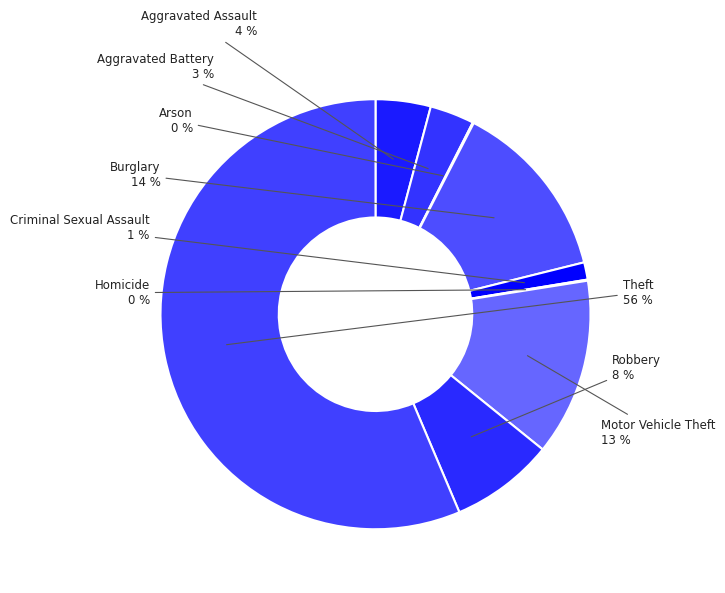

Which slice is the largest?

Theft